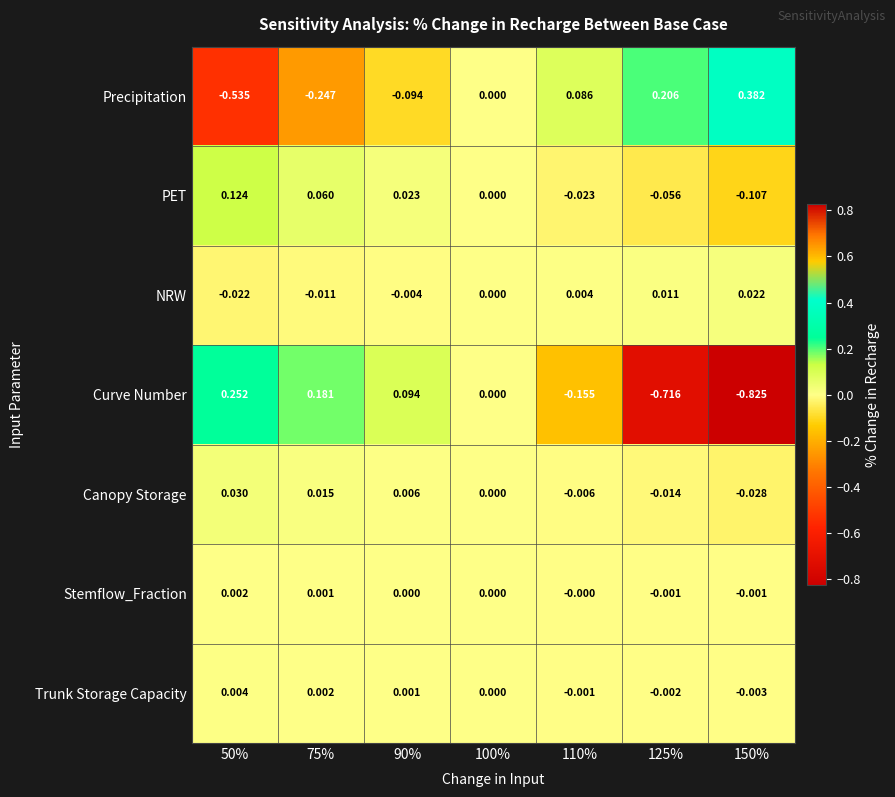

Is the value of Trunk Storage Capacity at 90% greater than the value of PET at 110%?

Yes